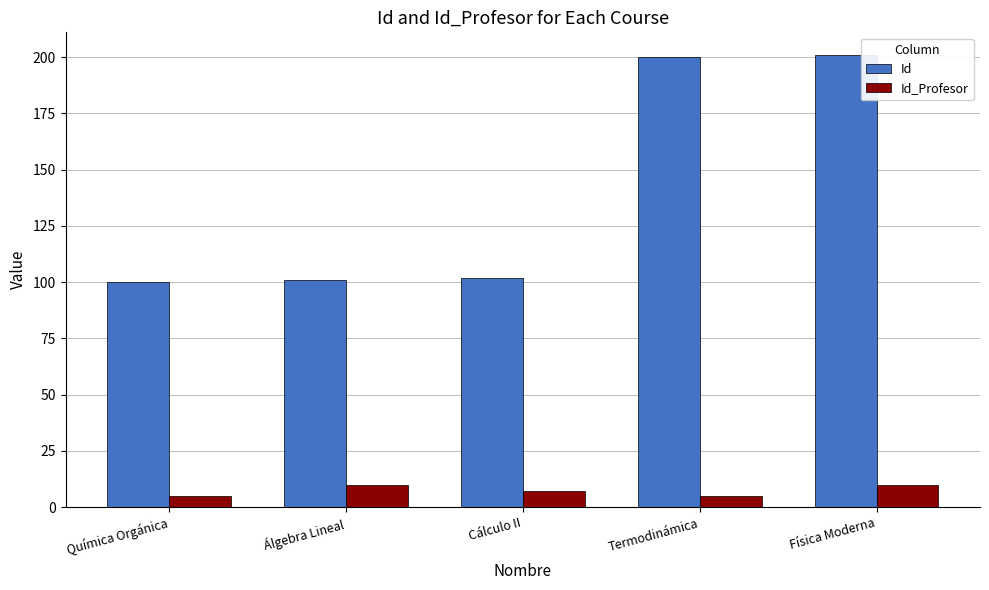

What is the highest value of the Id_Profesor series?

10